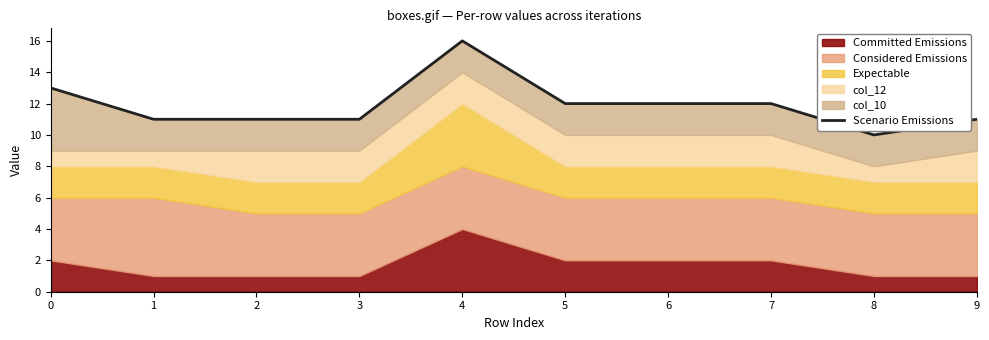

What is the smallest value displayed?

10